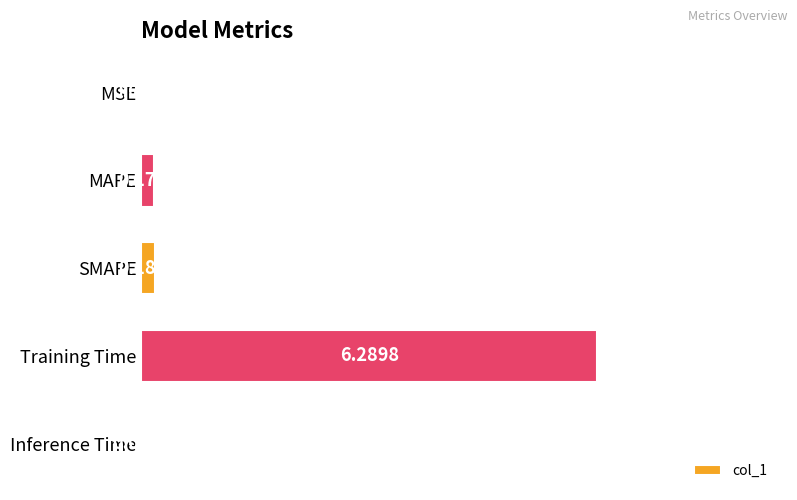

What is the change in value from MSE to MAPE?

+0.2